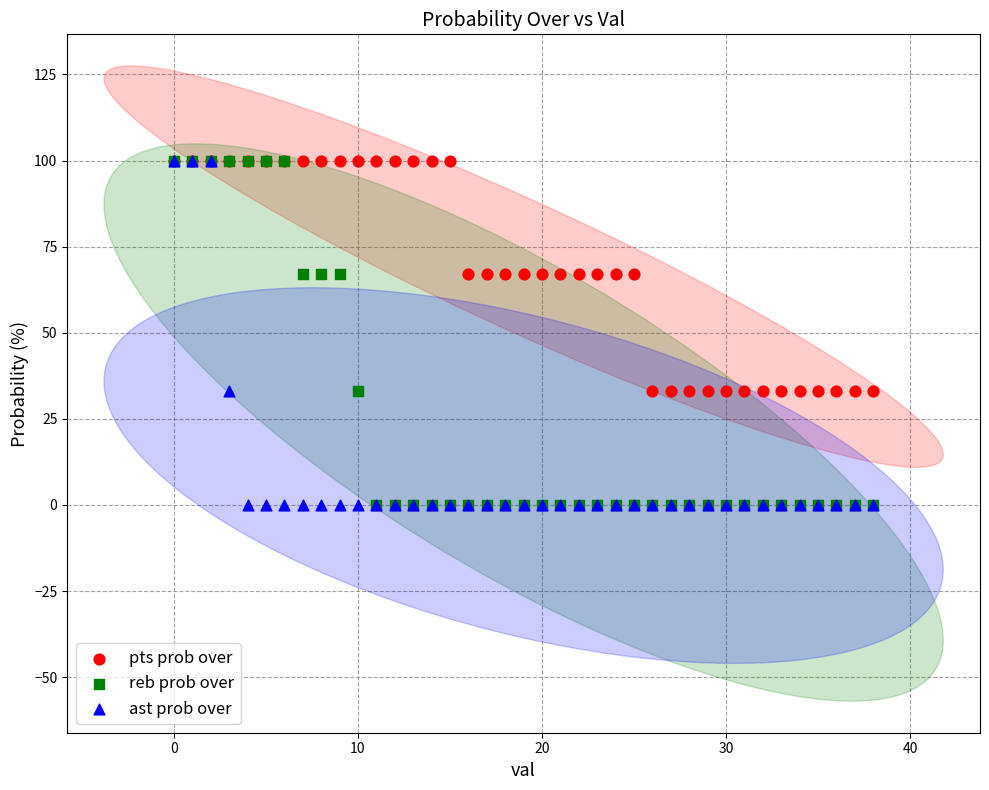

What are all the series names shown in the legend?

pts prob over, reb prob over, ast prob over